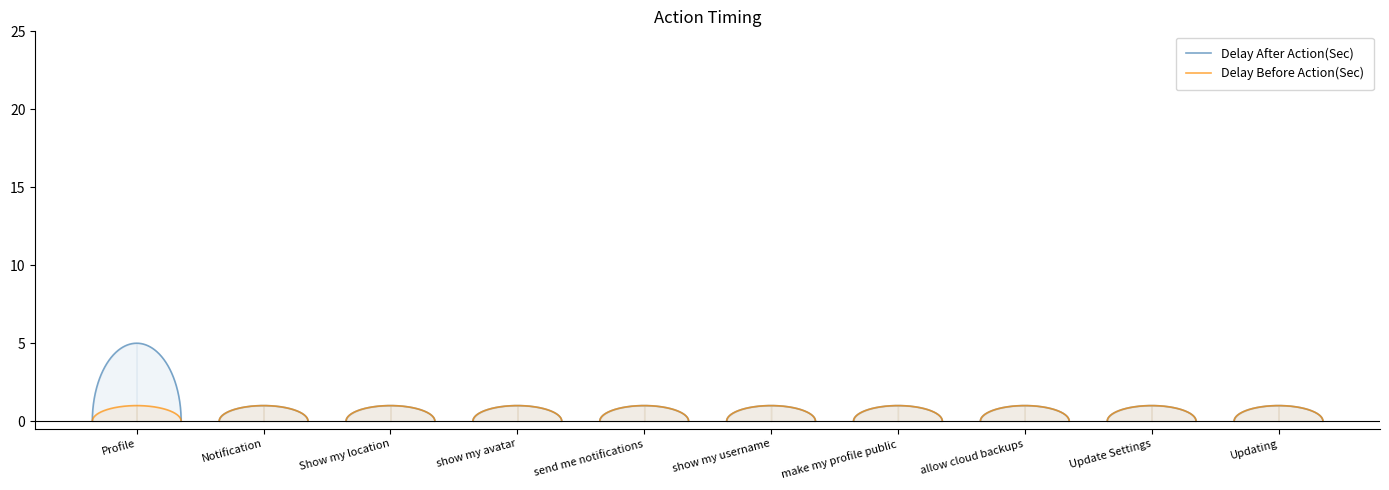

Read the Delay Before Action(Sec) value at show my username.

1